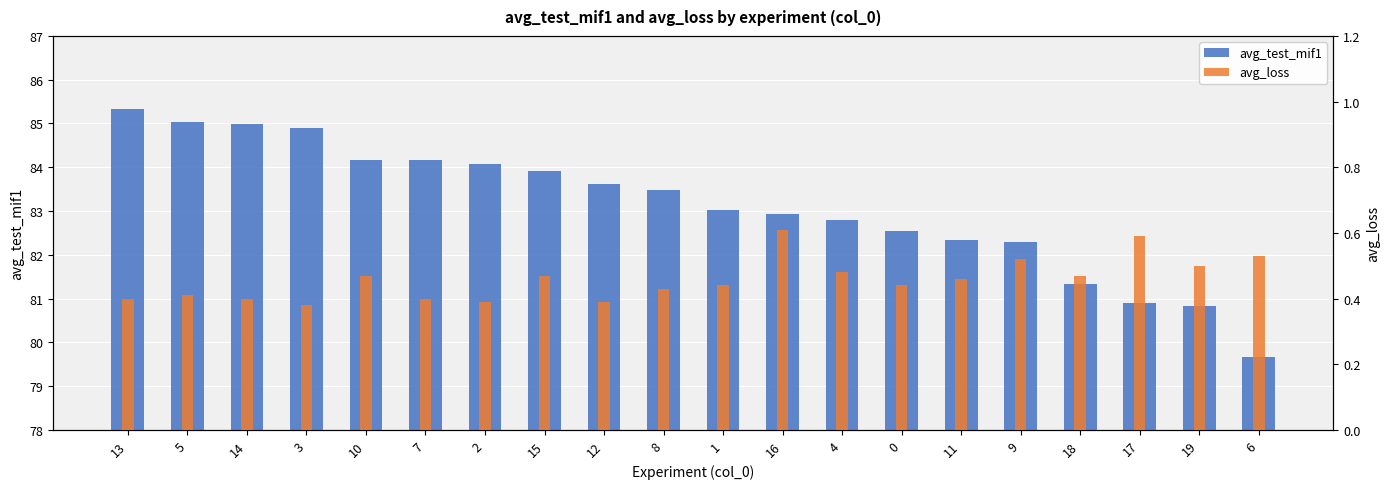

What are all the series names shown in the legend?

avg_test_mif1, avg_loss